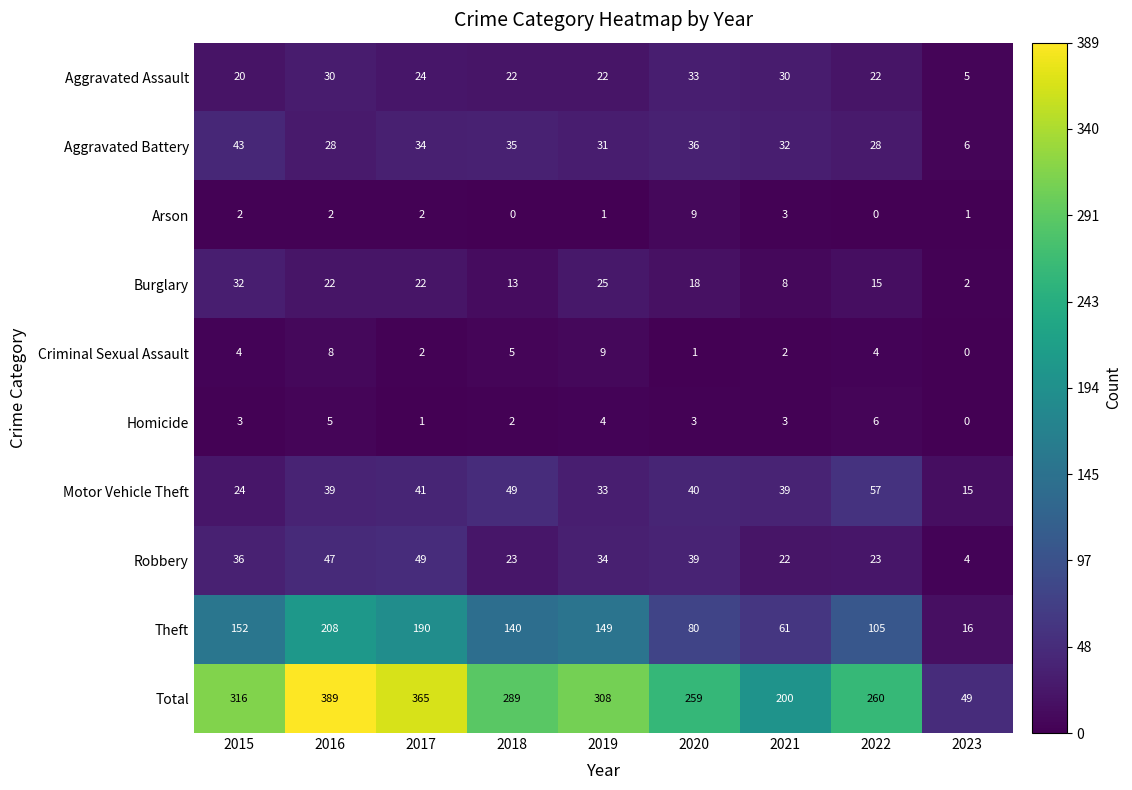

The value of Motor Vehicle Theft at 2016 is 23. True or false?

False